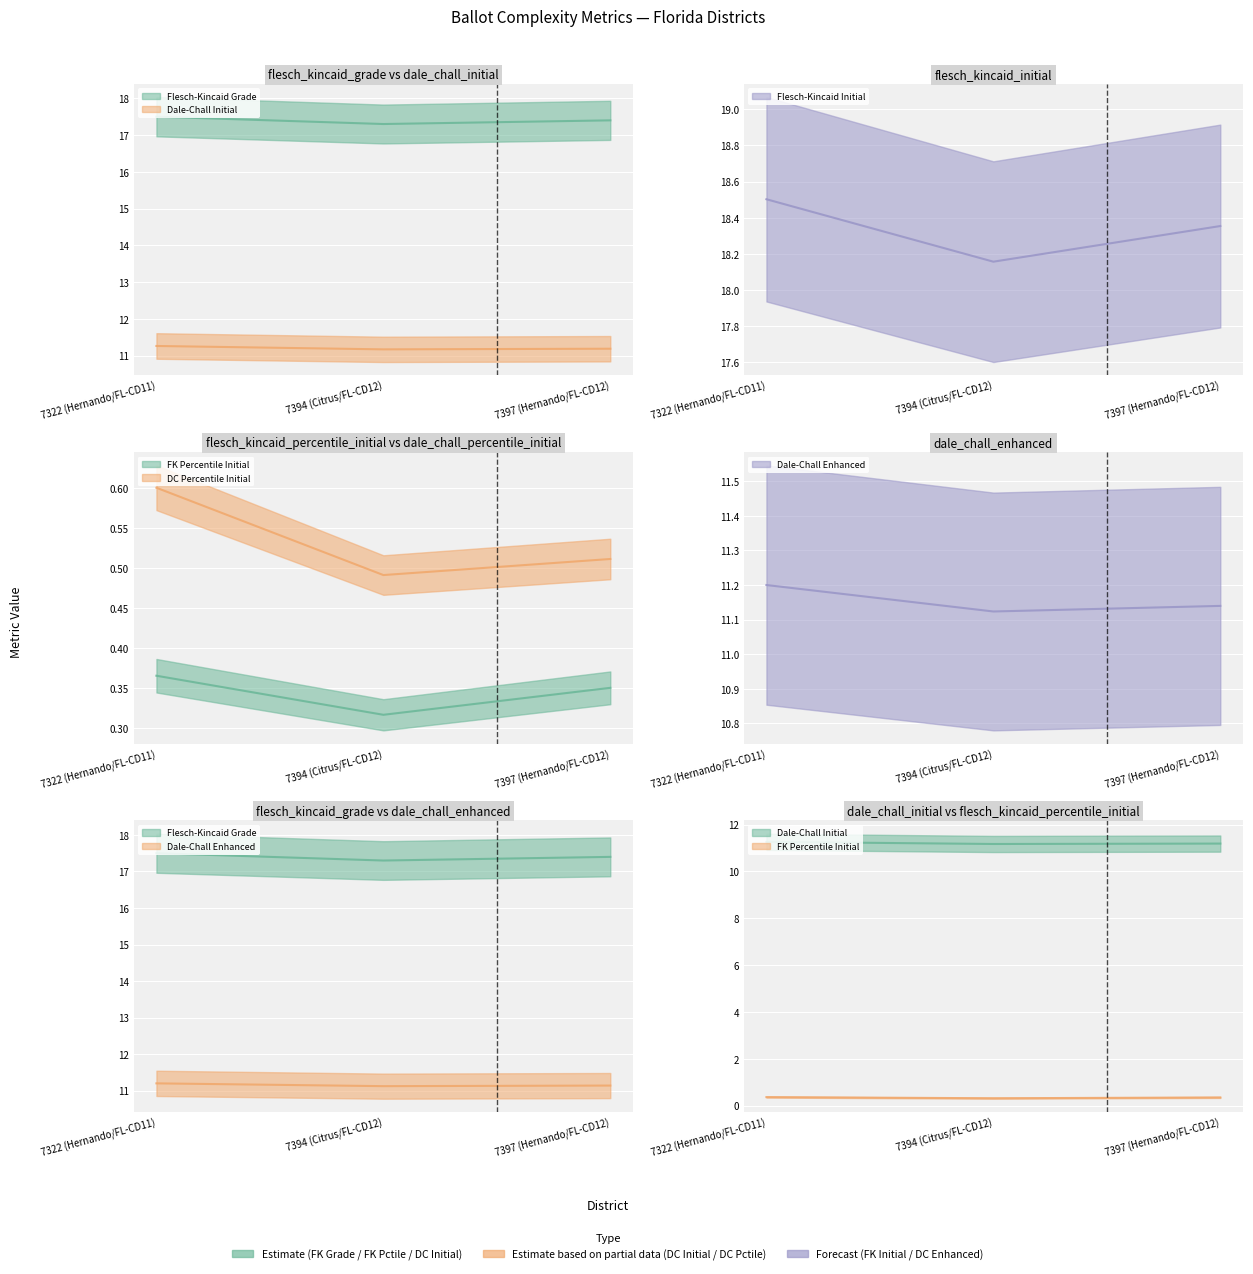

What is the value of the flesch_kincaid_grade point at the 1st from the left?

17.5